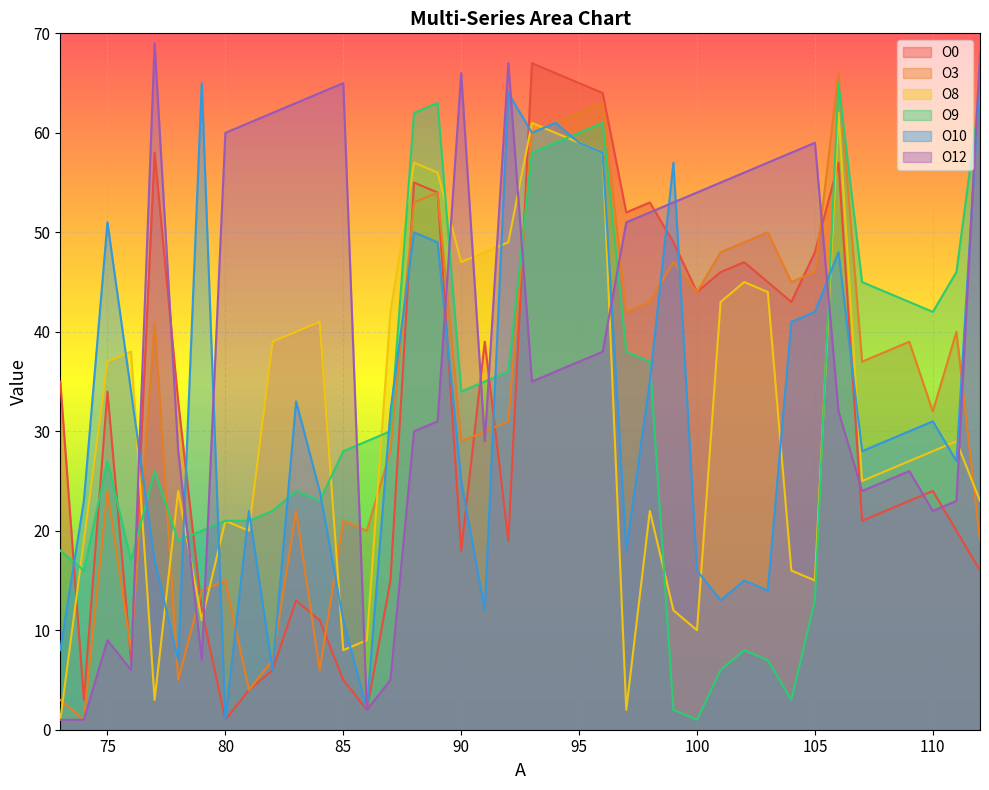

Reading left to right, transcribe all the data shown in this chart.

O0: 35	3	34	7	58	33	12	1	4	6	13	11	5	2	15	55	54	18	39	19	67	66	65	64	52	53	49	44	46	47	45	43	48	57	21	22	23	24	20	16
O3: 3	1	24	8	41	5	14	15	4	7	22	6	21	20	28	53	54	29	30	31	60	61	62	63	42	43	47	44	48	49	50	45	46	66	37	38	39	32	40	19
O8: 1	19	37	38	3	24	11	21	20	39	40	41	8	9	42	57	56	47	48	49	61	60	59	58	2	22	12	10	43	45	44	16	15	62	25	26	27	28	29	23
O9: 18	16	27	17	26	19	20	21	21	22	24	23	28	29	30	62	63	34	35	36	58	59	60	61	38	37	2	1	6	8	7	3	13	65	45	44	43	42	46	64
O10: 8	23	51	34	17	7	65	1	22	6	33	24	11	2	32	50	49	25	12	64	60	61	59	58	18	35	57	16	13	15	14	41	42	48	28	29	30	31	27	66
O12: 1	1	9	6	69	28	7	60	61	62	63	64	65	2	5	30	31	66	29	67	35	36	37	38	51	52	53	54	55	56	57	58	59	32	24	25	26	22	23	68